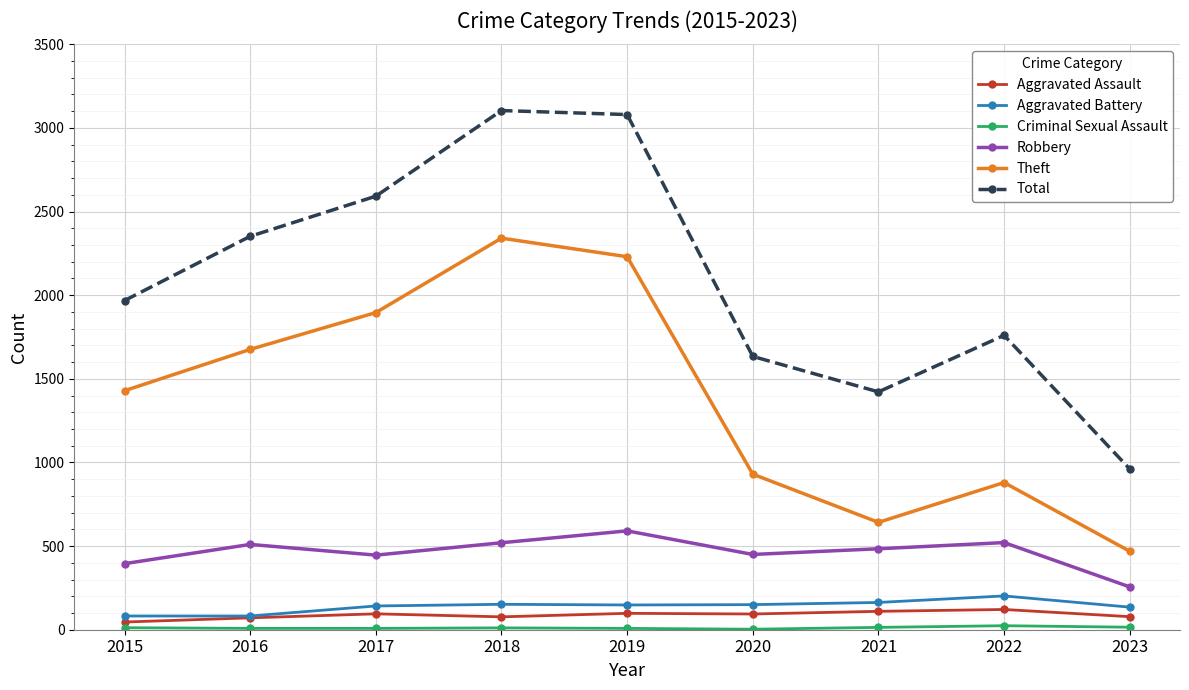

True or false: Robbery and Aggravated Battery intersect in this chart.

False